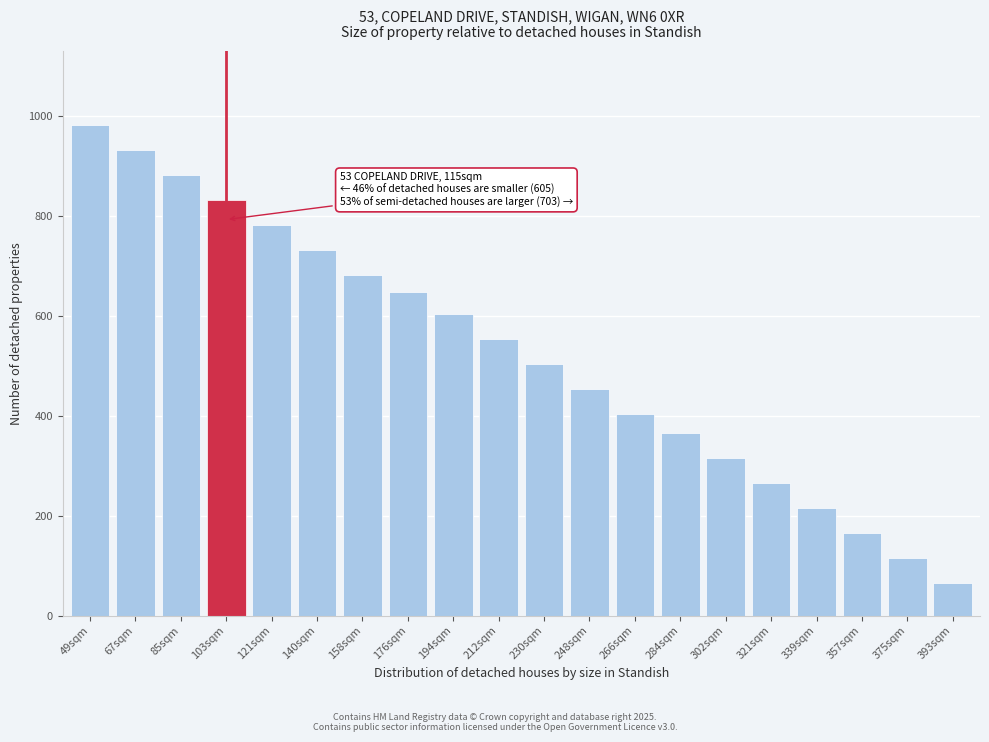

Reading left to right, extract all data points from this chart.

982.9	932.9	882.9	832.9	782.9	732.9	682.9	648.3	604.4	554.4	504.4	454.4	404.4	365.9	315.9	265.9	215.9	165.9	115.9	65.9